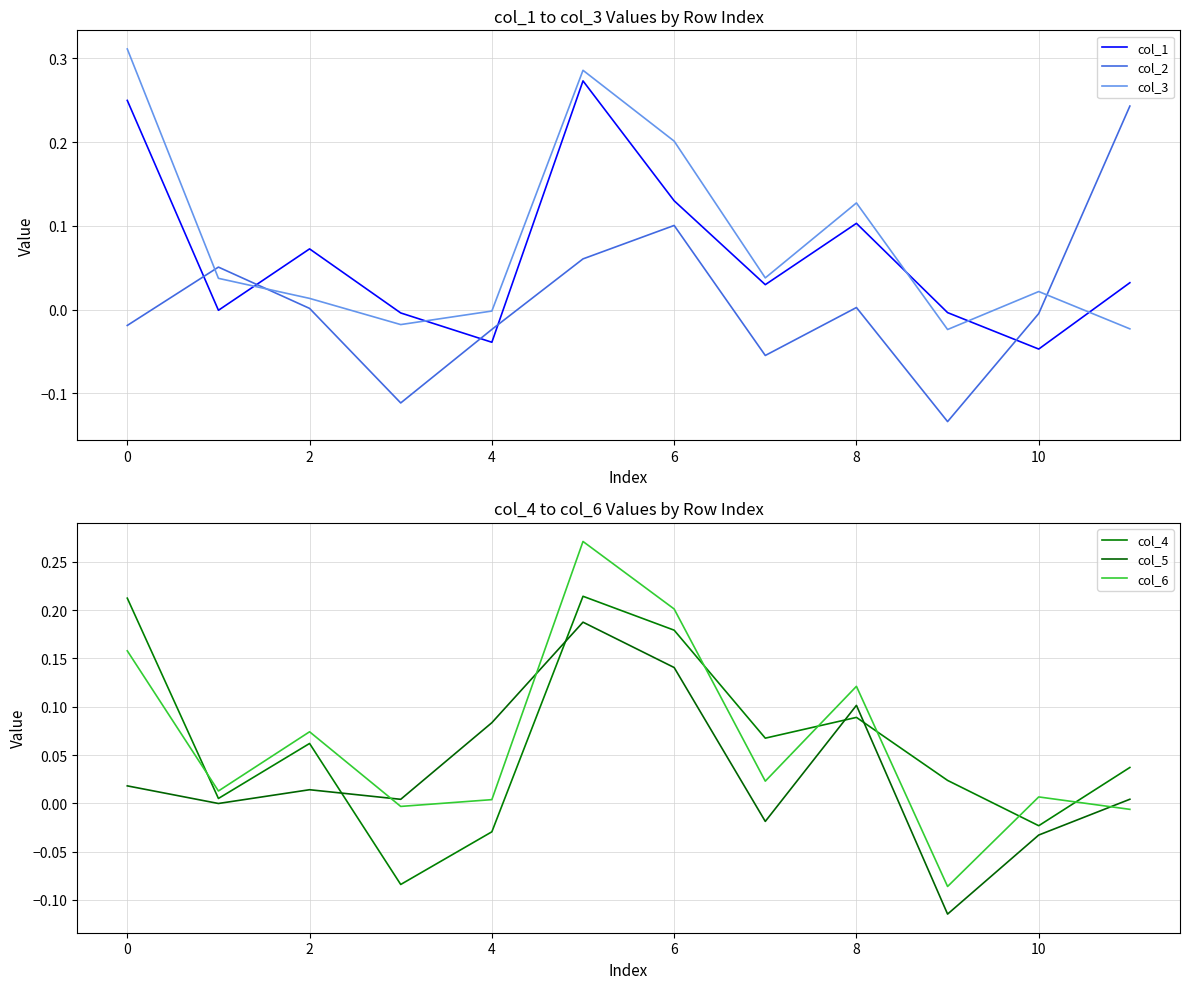

Rank the series by their maximum value, from highest to lowest.

col_3, col_1, col_6, col_2, col_4, col_5